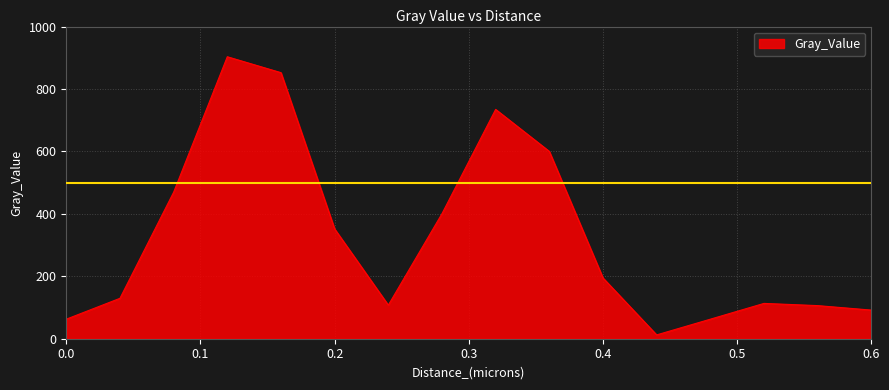

What is the difference between the maximum and minimum values?

891.0